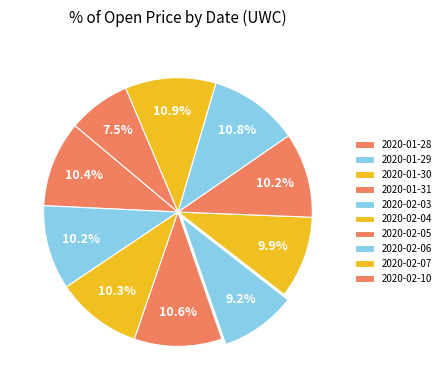

Rank the categories by value from highest to lowest.

2020-02-07, 2020-02-06, 2020-01-31, 2020-01-28, 2020-01-30, 2020-02-05, 2020-01-29, 2020-02-04, 2020-02-03, 2020-02-10